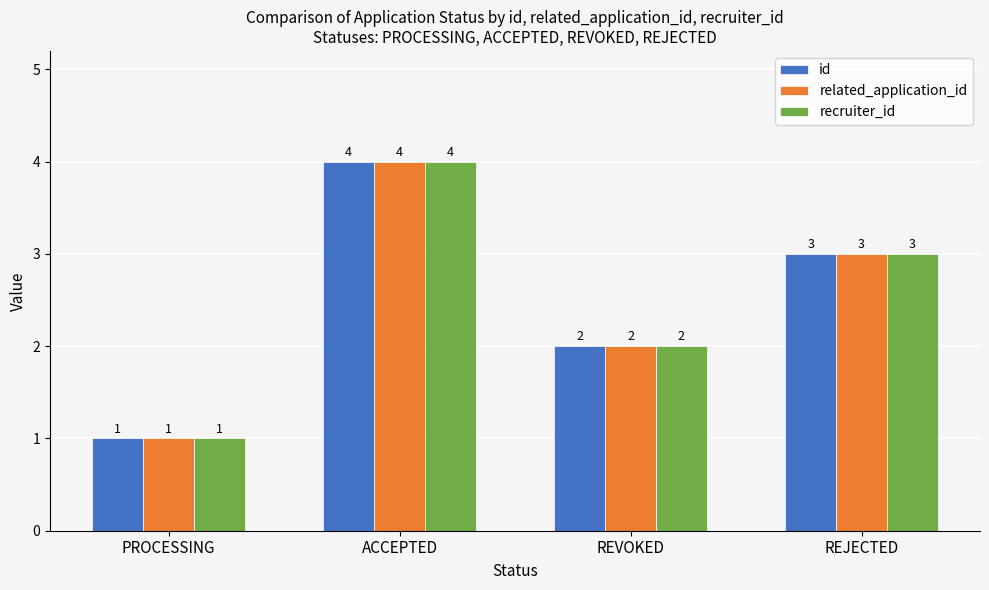

What is the label of the 2nd bar from the right?

REVOKED